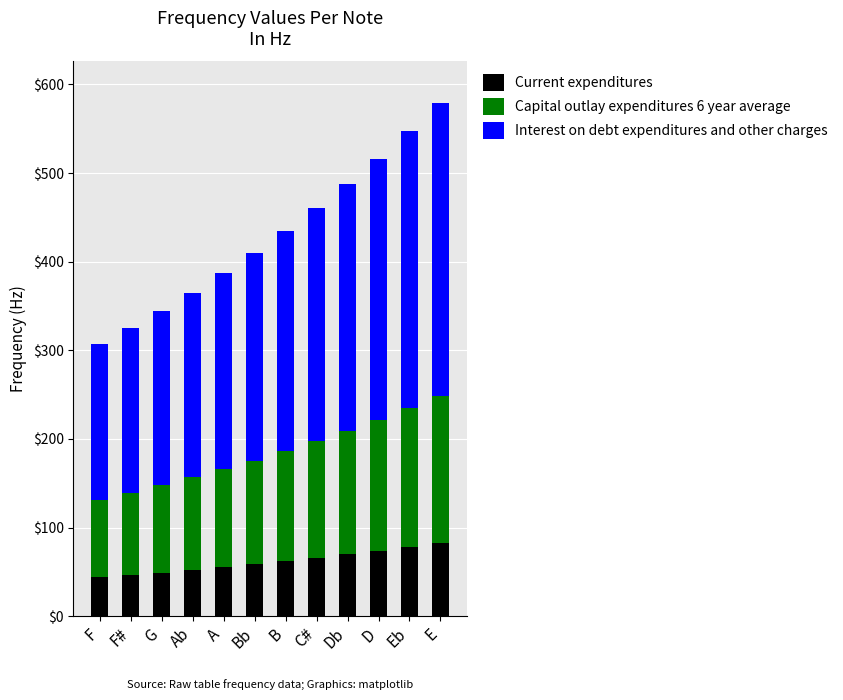

What is the highest value of the Current expenditures series?

82.8